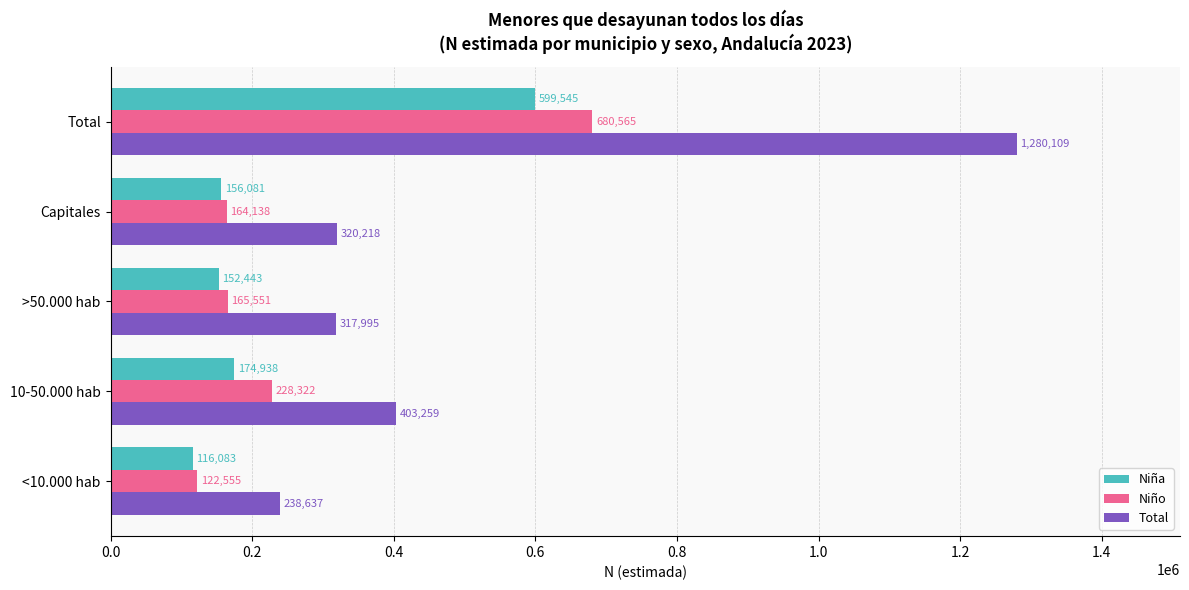

List the labels in order of Niña value, smallest first.

<10.000 hab, >50.000 hab, Capitales, 10-50.000 hab, Total